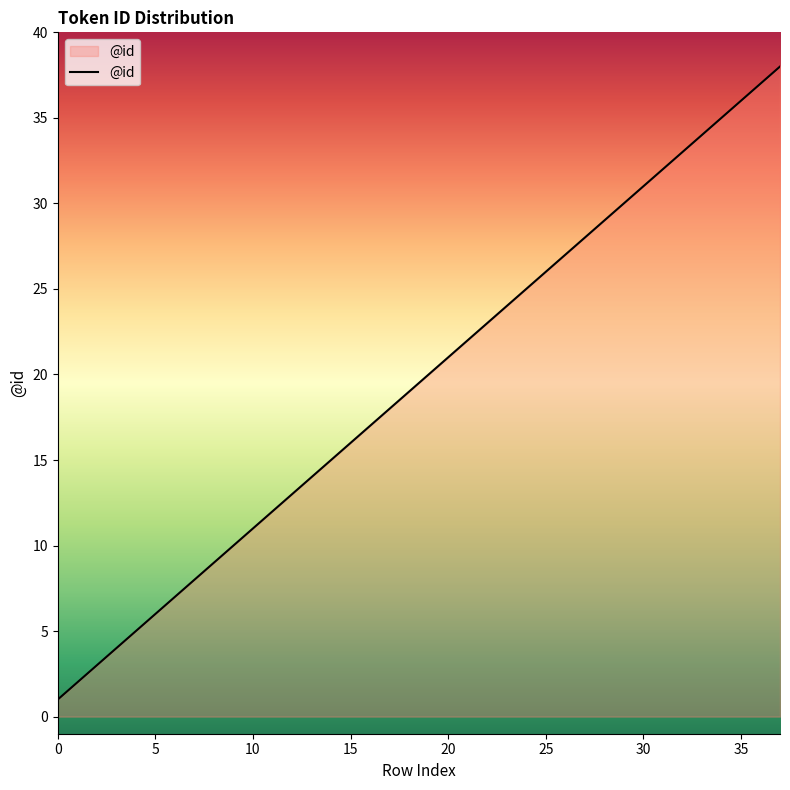

What is the greatest value displayed?

38